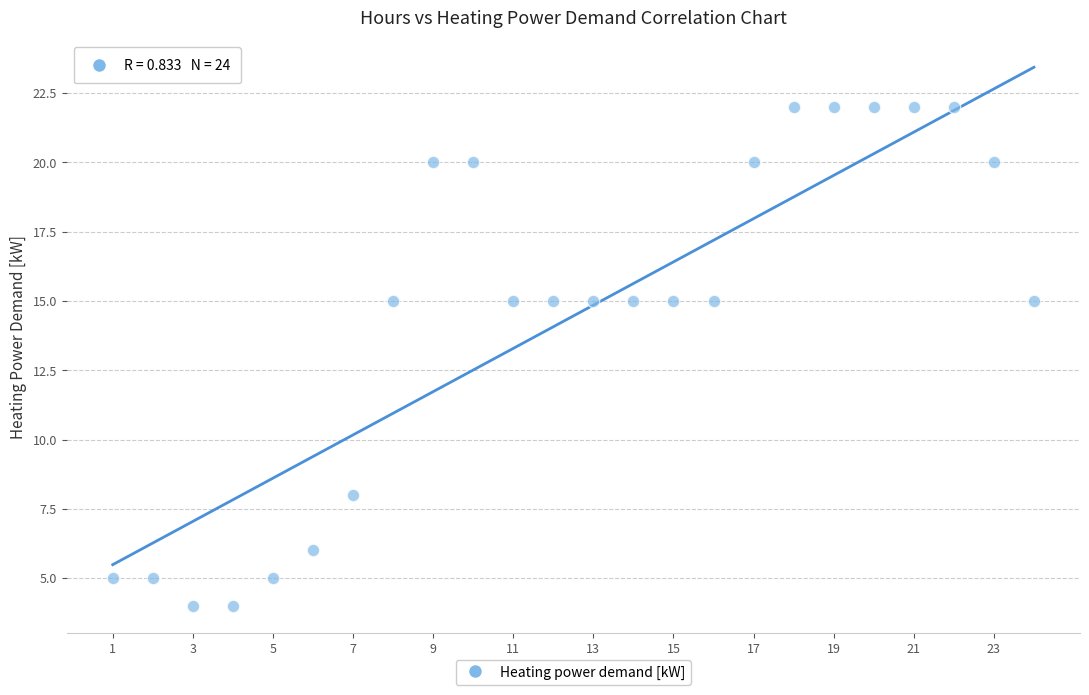

What is the range of Y values (max minus min)?

18